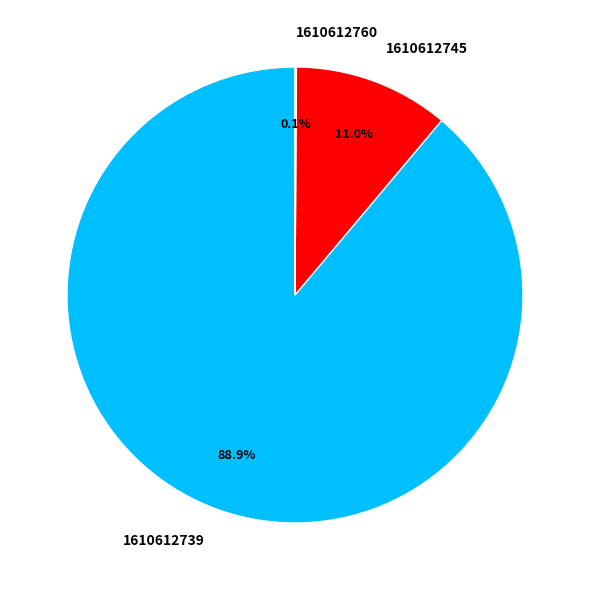

What is the largest slice in the pie chart?

1610612739